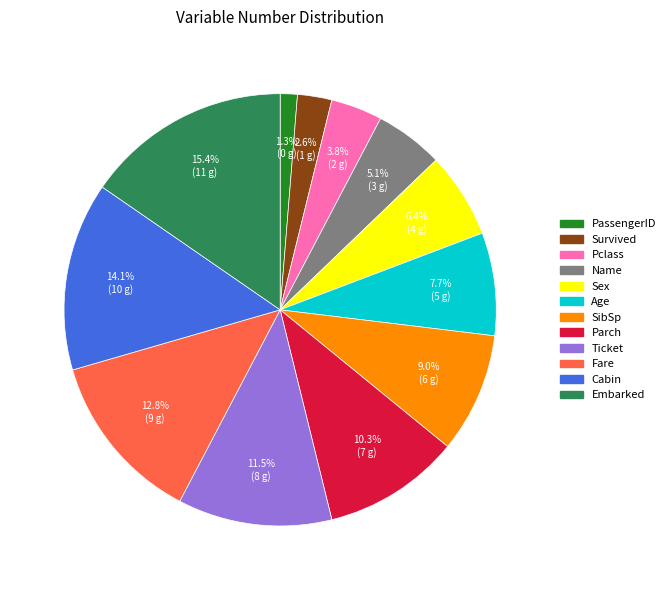

What percentage do Name and Age together represent?

12.8%